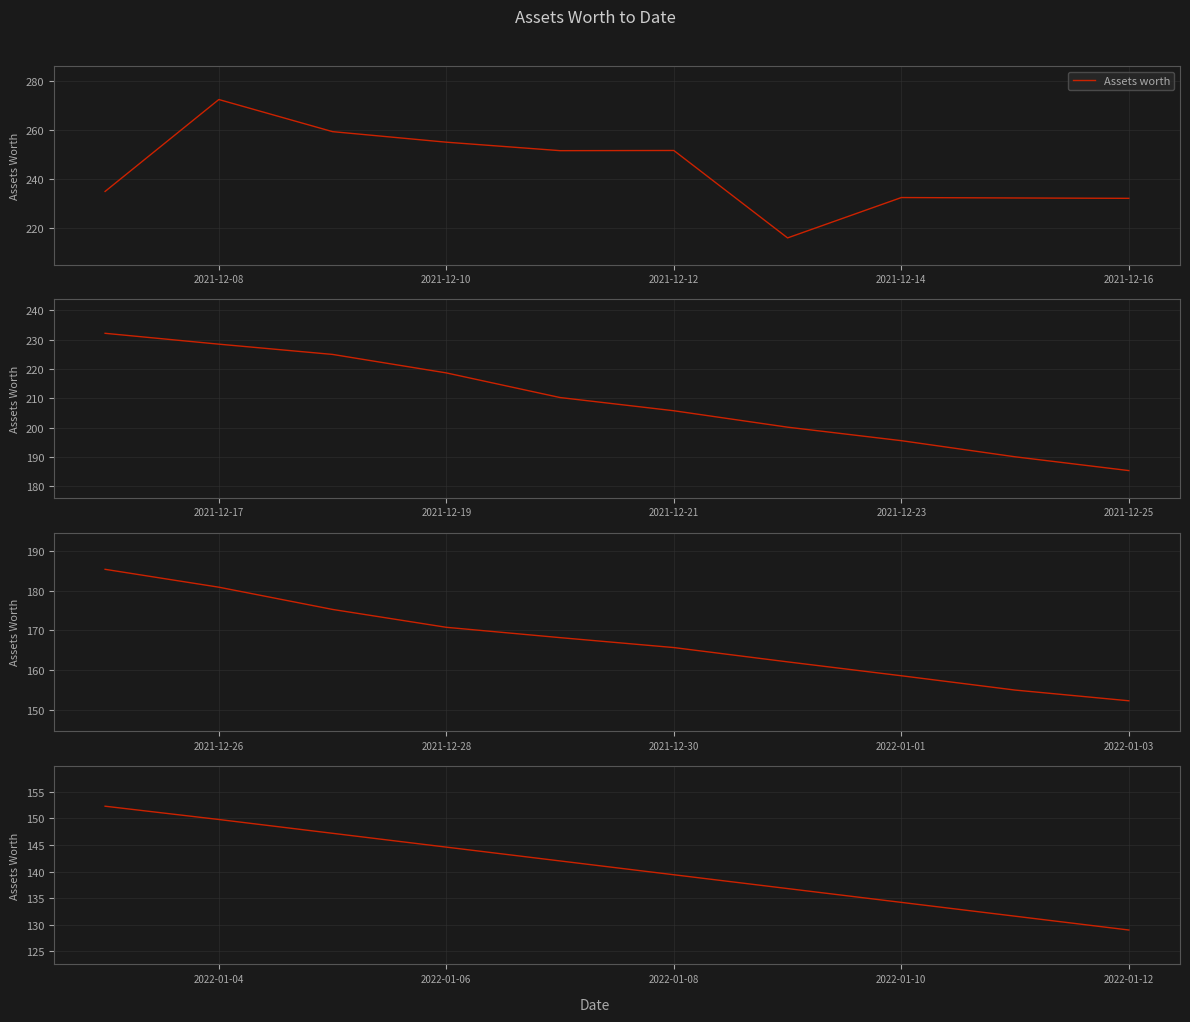

How many categories are shown in the chart?

10